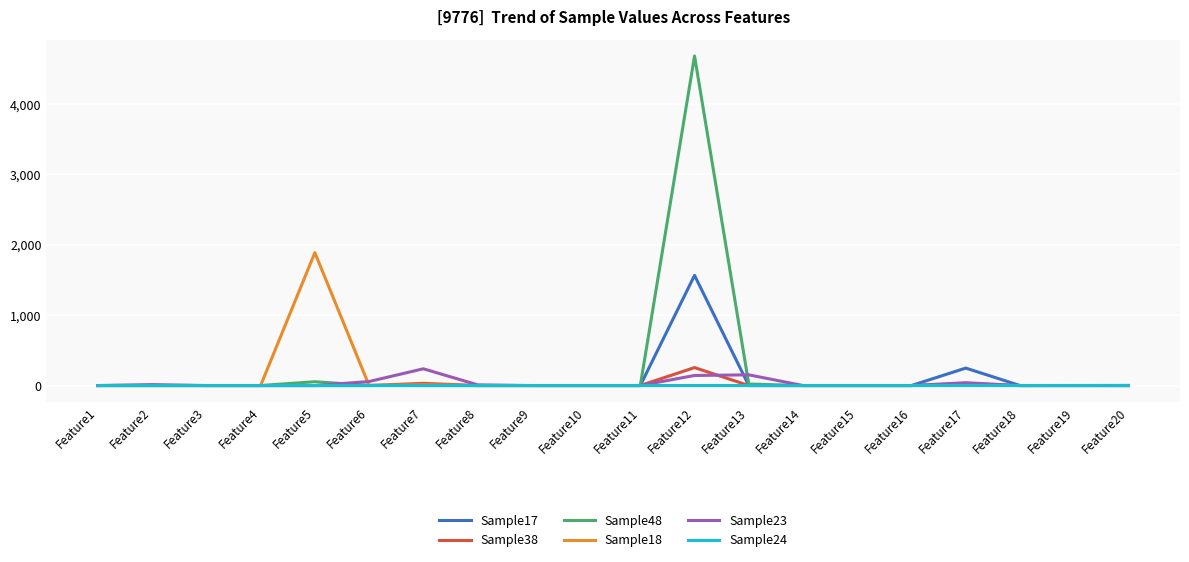

What is the greatest value displayed?

4684